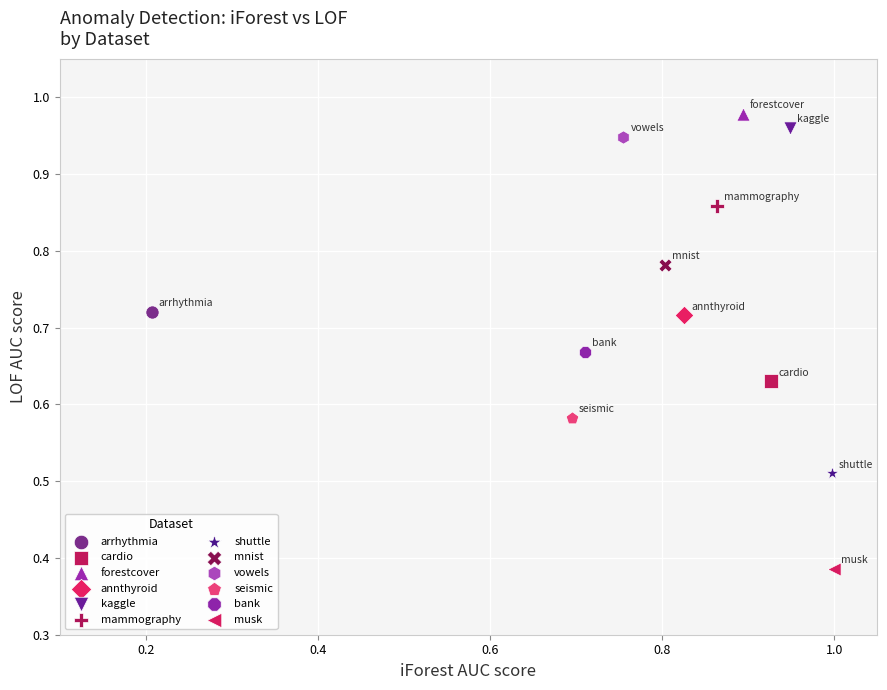

Which series reaches the minimum Y coordinate?

musk